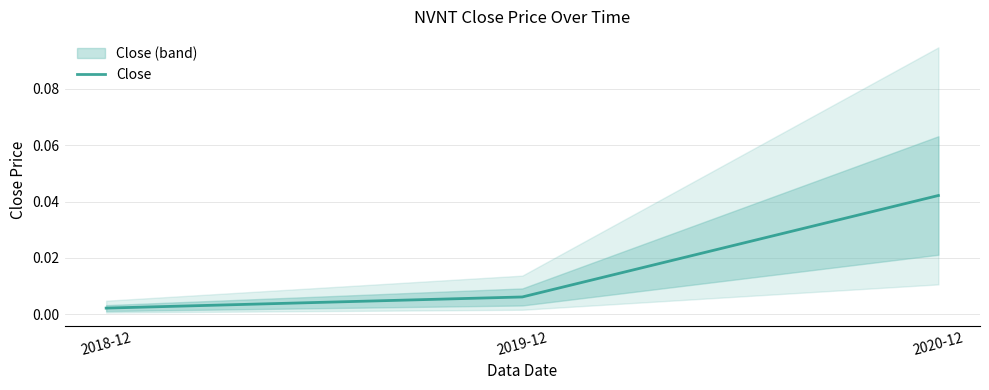

Is it true that the value at 2018-12 is 0.0?

True